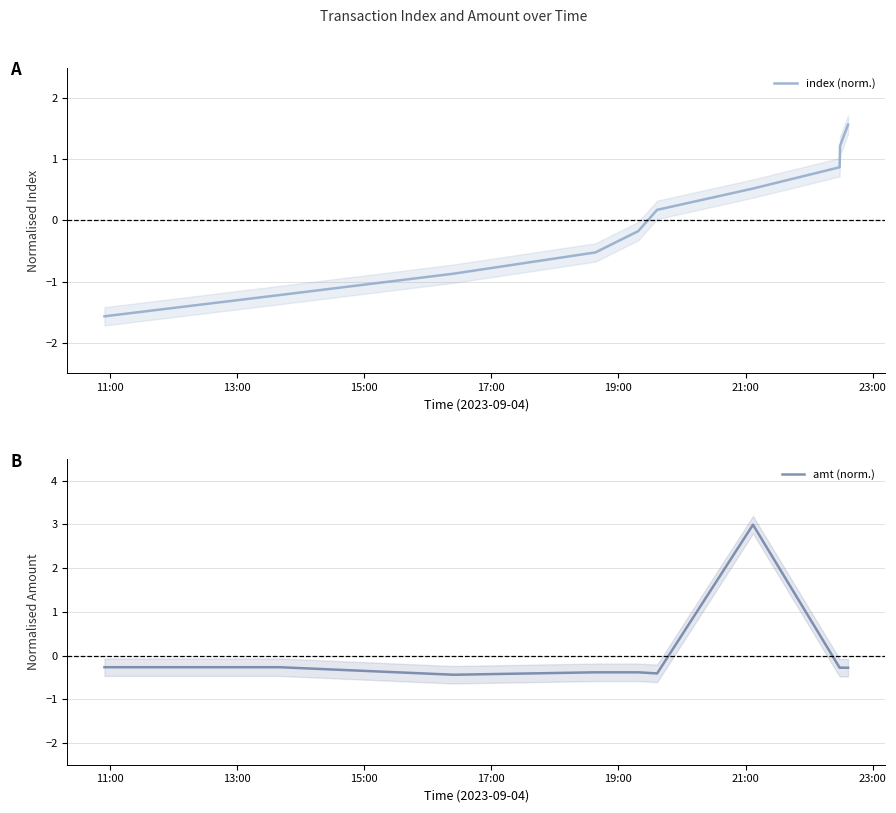

What is the maximum value for index (norm.)?

1.6